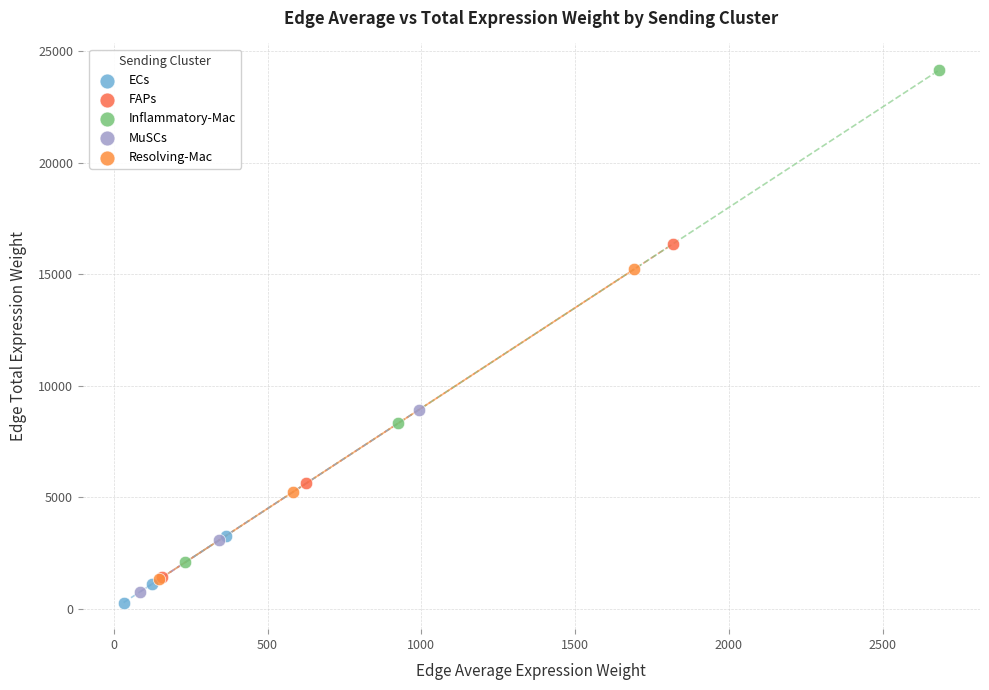

Which series contains the highest Y value?

Inflammatory-Mac